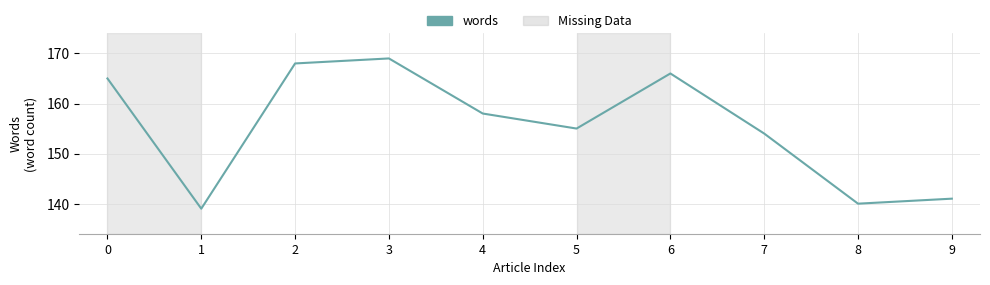

What is the minimum value shown in the chart?

139